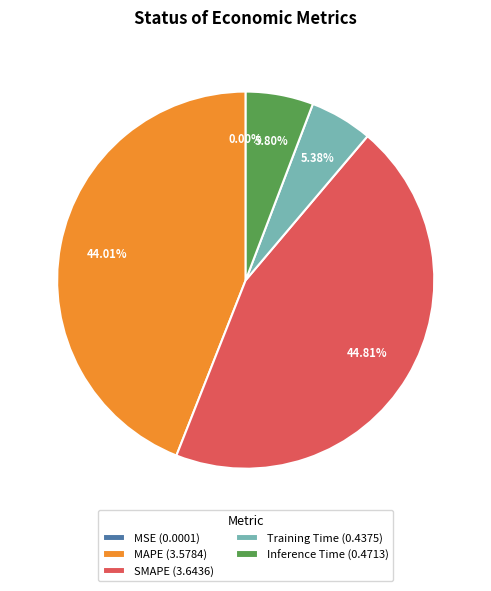

Do Inference Time (0.4713) and SMAPE (3.6436) together represent more than half of the pie?

Yes